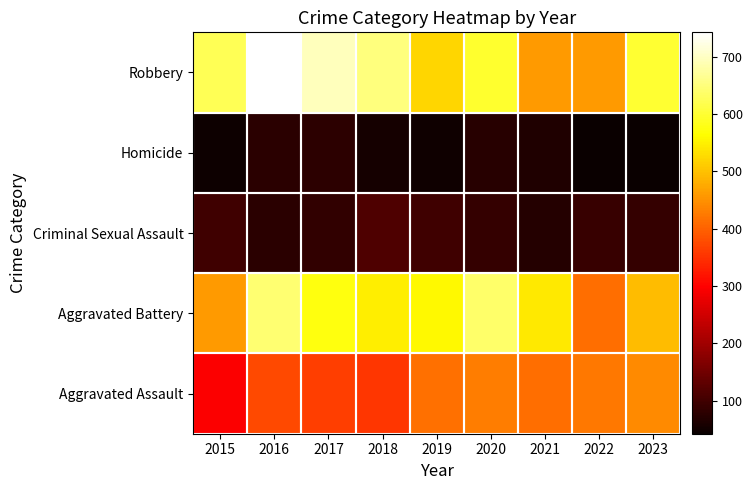

What is the total value across all series at 2021?

1551